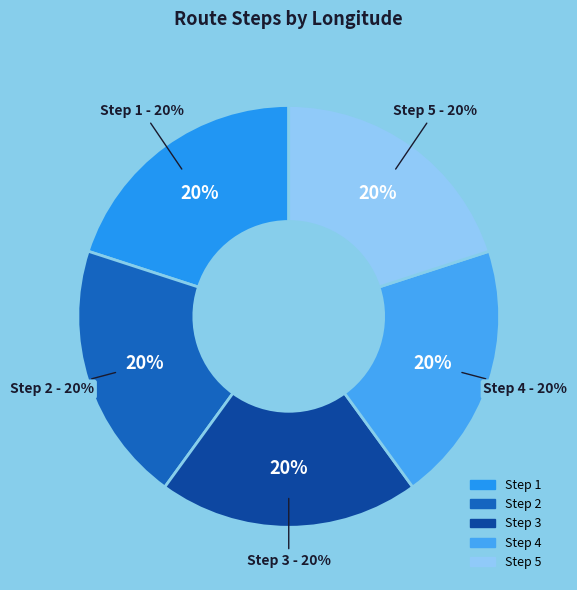

To the nearest percent, what percentage of the pie is 3?

20%